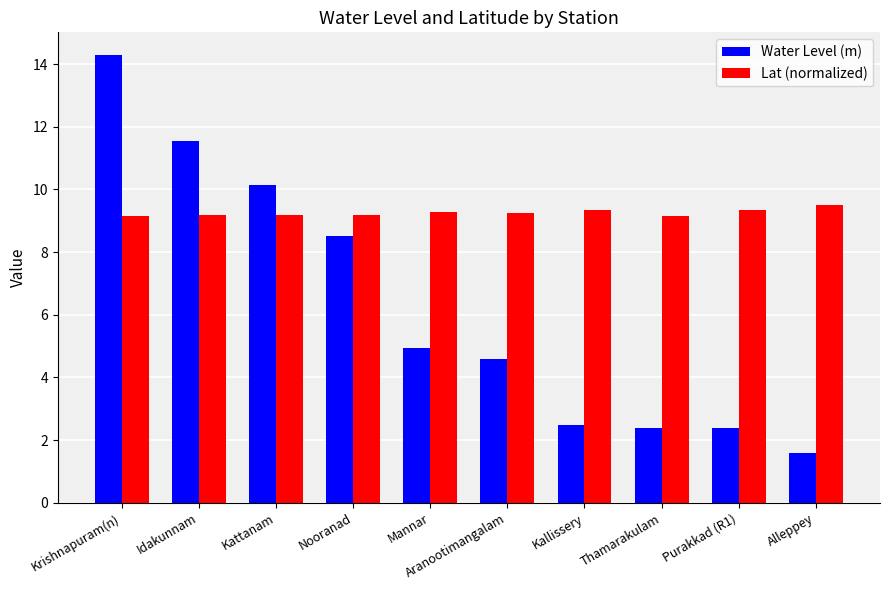

At which category is the sum across all series the highest?

Krishnapuram(n)